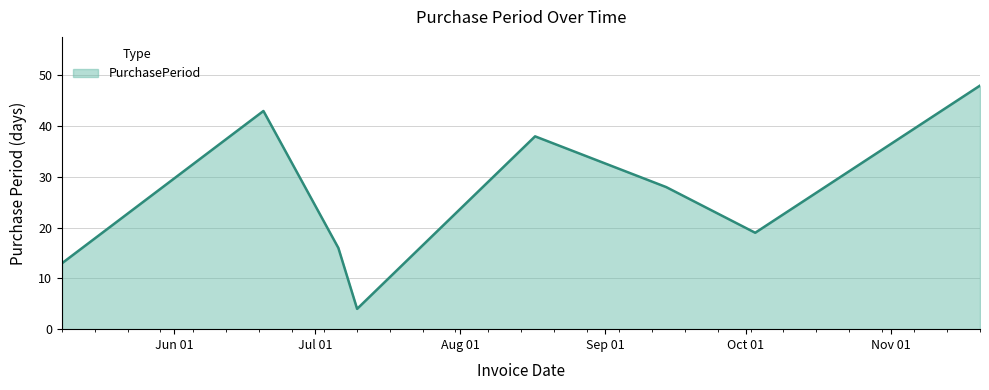

How many interior local valleys (lower than both neighbors) does the data have?

2